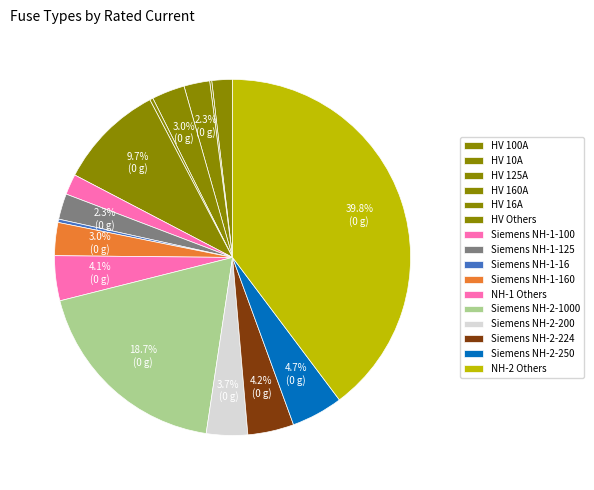

The HV 100A slice represents 1% of the pie. True or false?

False